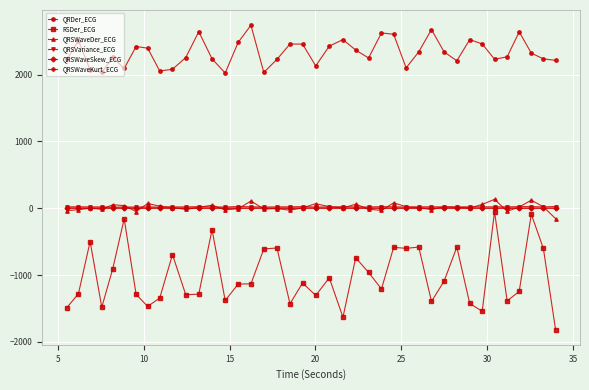

Which series has the widest spread of values?

RSDer_ECG